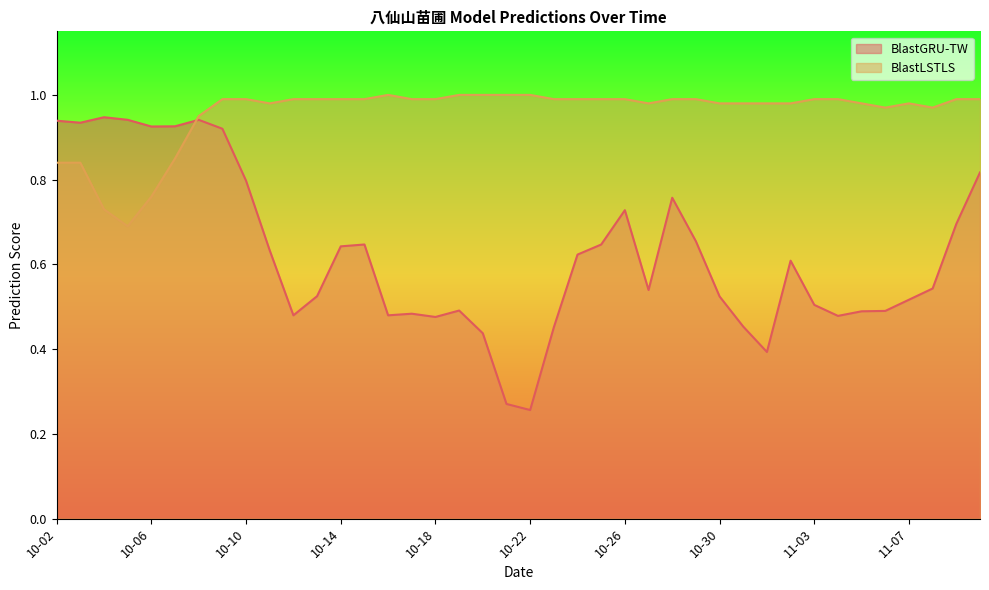

After their last crossing, which series has the higher values: BlastGRU-TW or BlastLSTLS?

BlastLSTLS